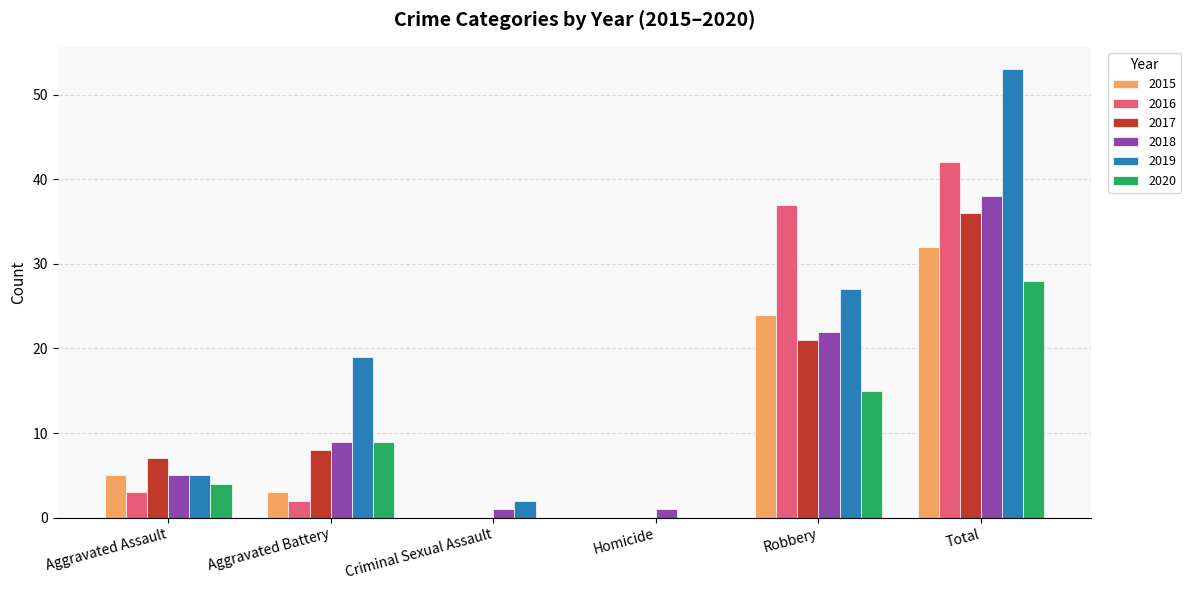

Which series has the largest total across all categories?

2019